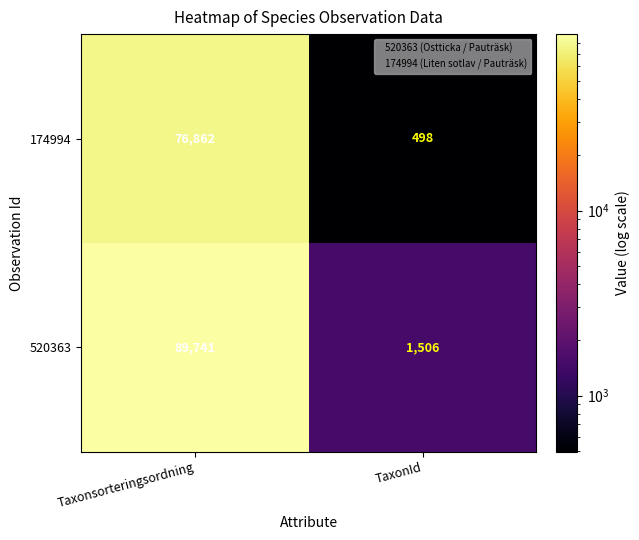

What is the total value across all series at TaxonId?

2004